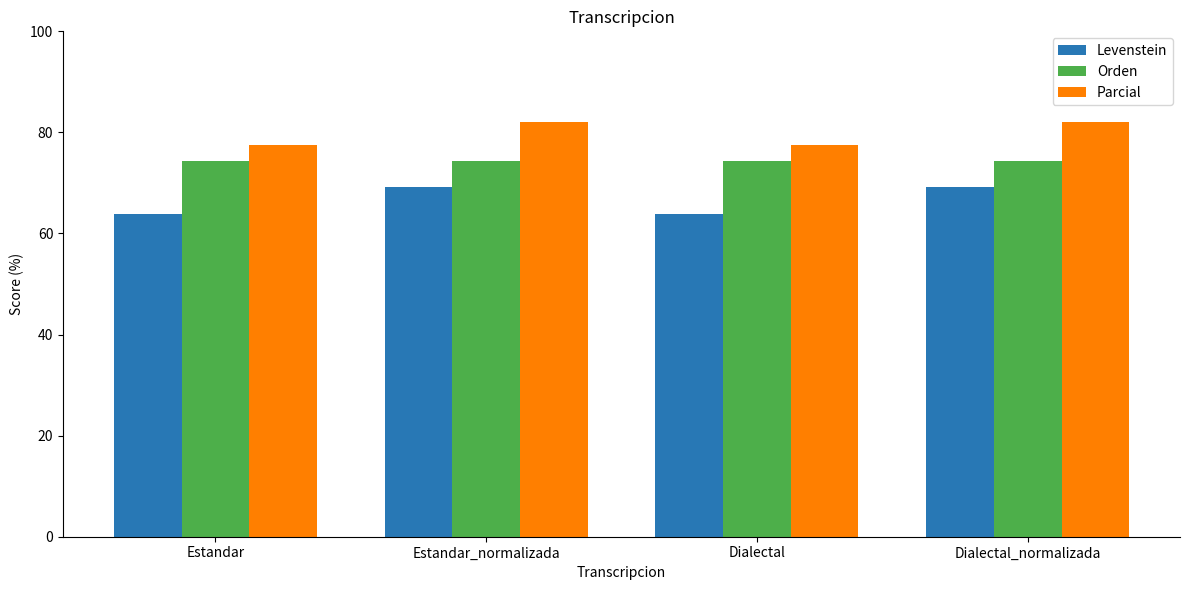

Rank the series by their average value, from highest to lowest.

Parcial, Orden, Levenstein